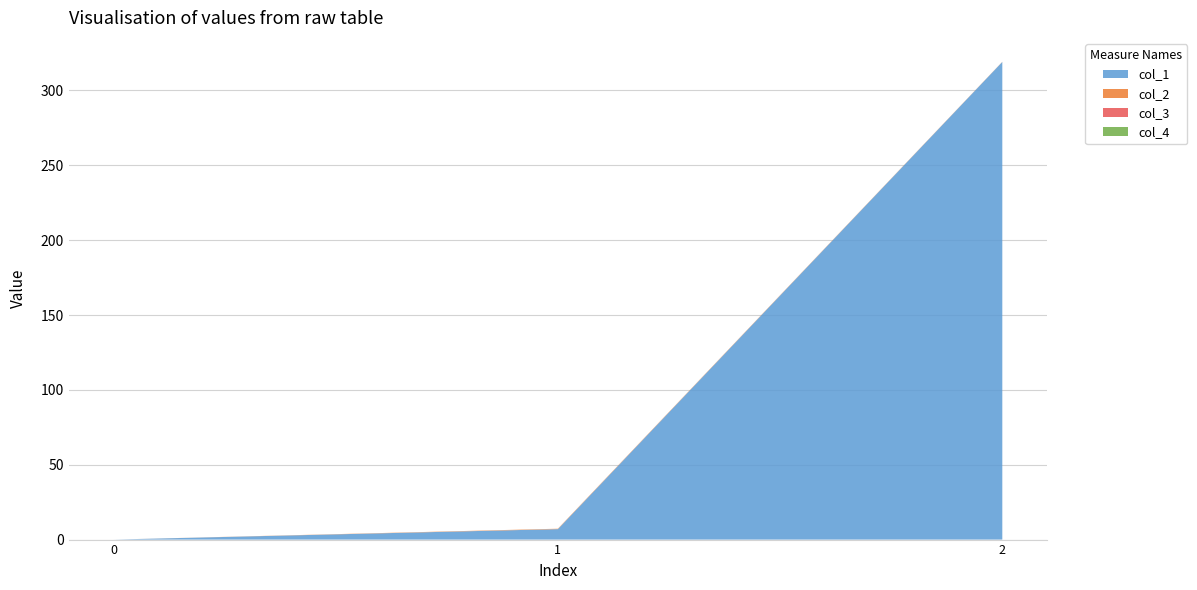

Reading right to left, list all the values displayed in this chart.

col_1: 319.1	7.0	0.0
col_2: 0.1	0.3	0.0
col_3: 0.0	0.0	0.0
col_4: 0.0	0.0	0.0